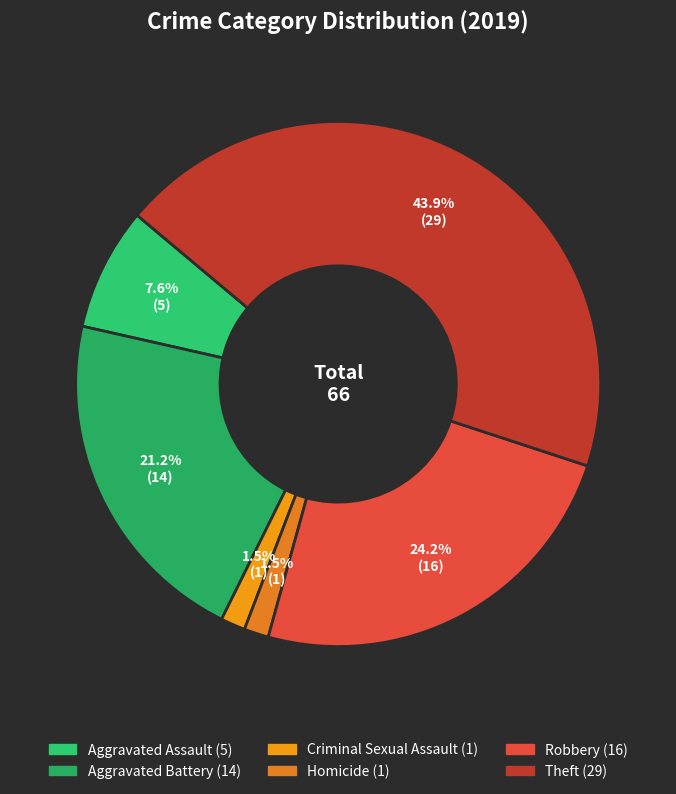

How many segments does this pie chart have?

6